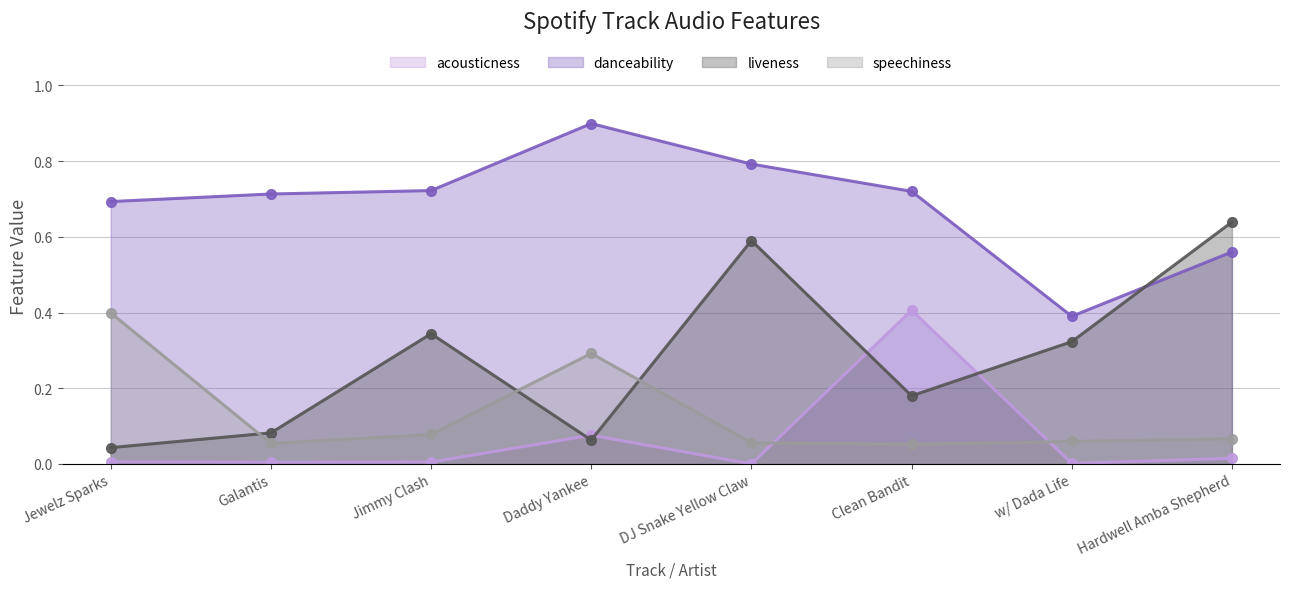

Does the chart have visible grid lines?

Yes